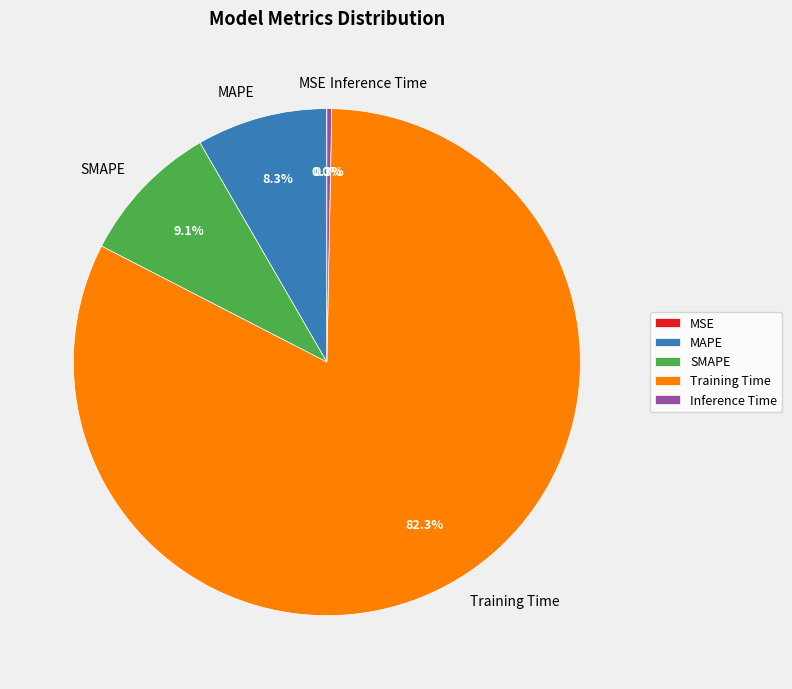

Which category has the biggest portion of the pie?

Training Time